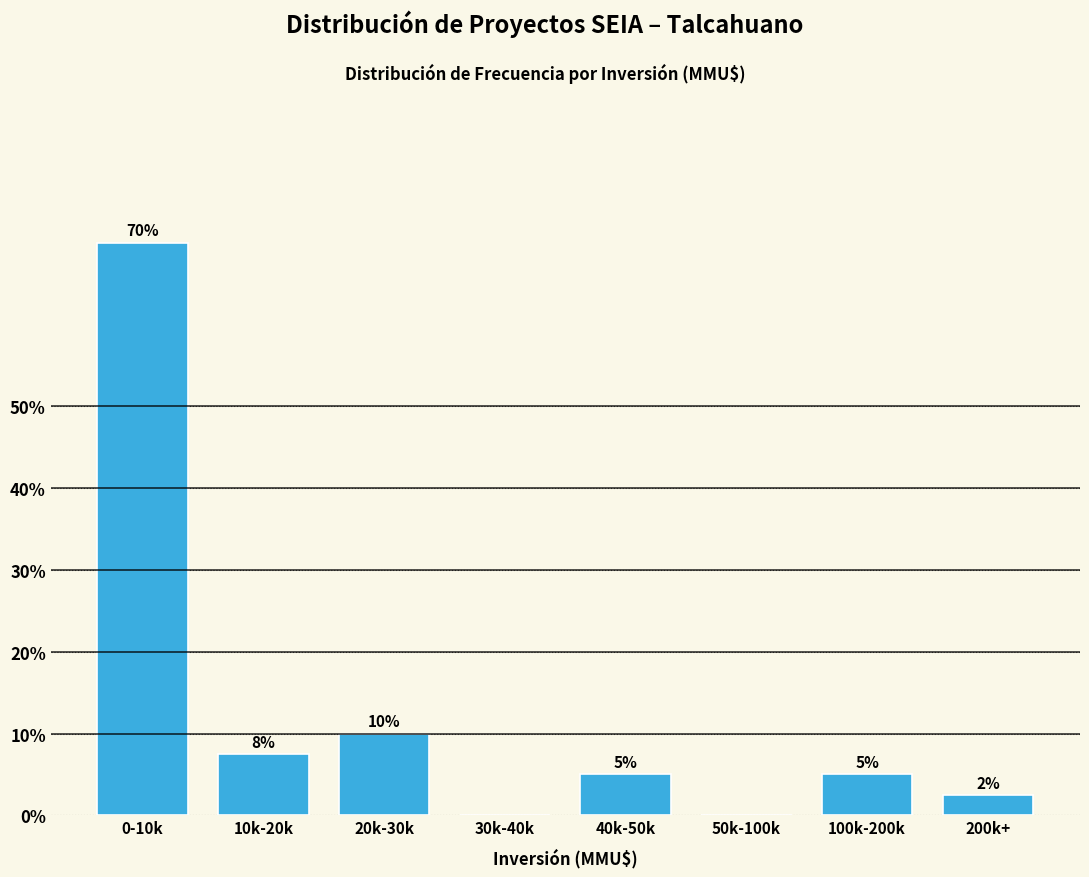

Where is the data nearest to the value 35?

20k-30k